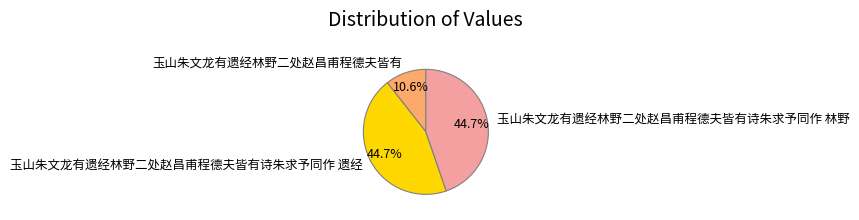

Between 玉山朱文龙有遗经林野二处赵昌甫程德夫皆有诗朱求予同作 遗经 and 玉山朱文龙有遗经林野二处赵昌甫程德夫皆有, which is larger?

玉山朱文龙有遗经林野二处赵昌甫程德夫皆有诗朱求予同作 遗经